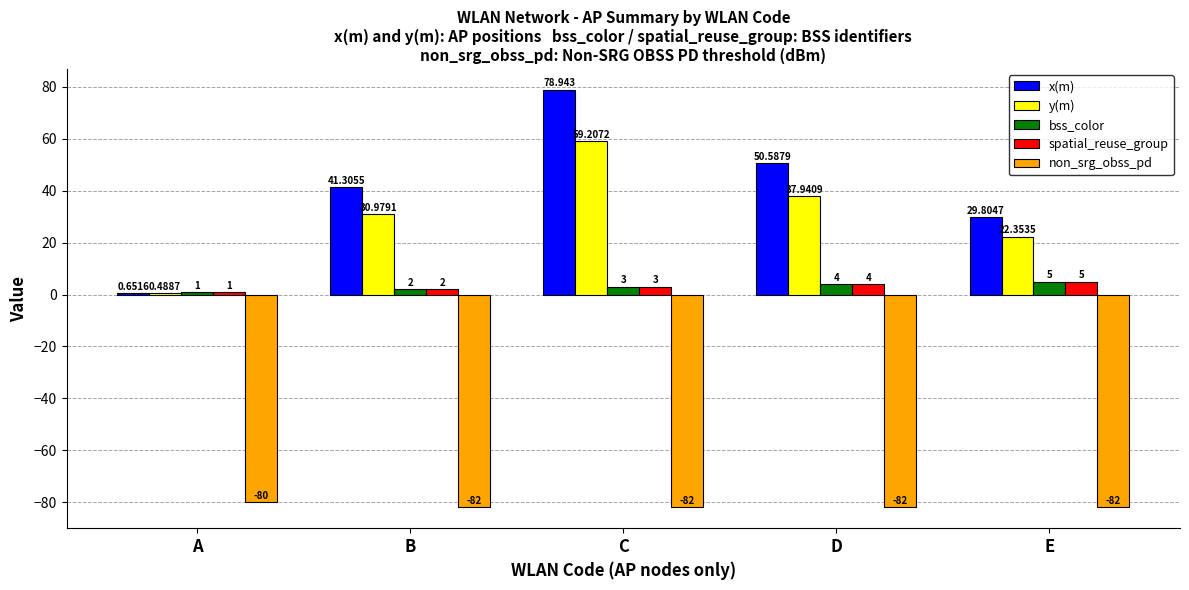

Which label corresponds to the largest value in the chart?

C